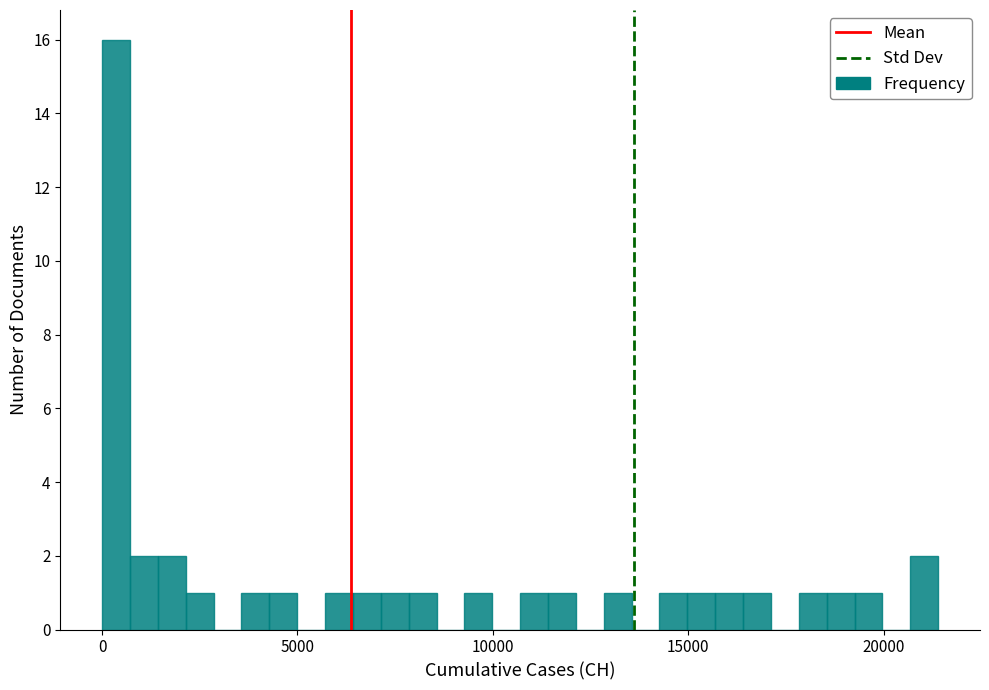

Read against the x-axis, roughly where is the centre of the tallest bar?

500